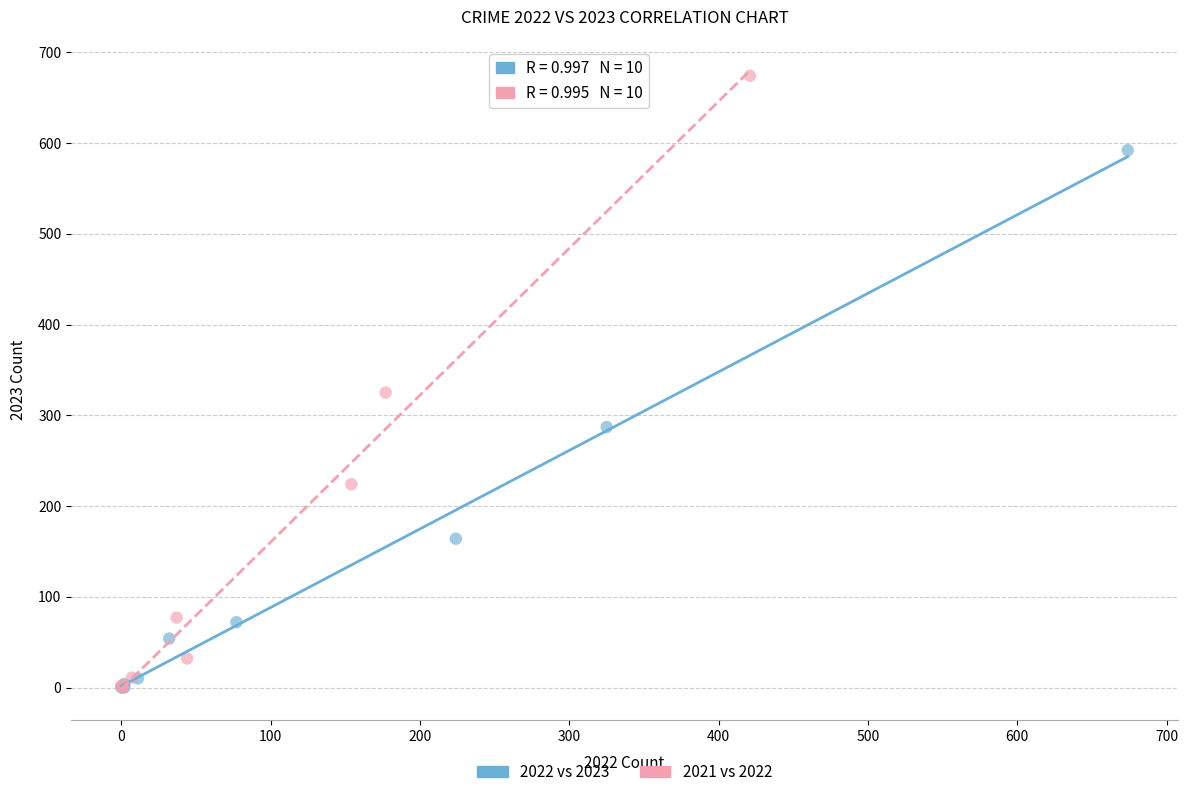

Which series has the largest Y range (max minus min)?

2021 vs 2022